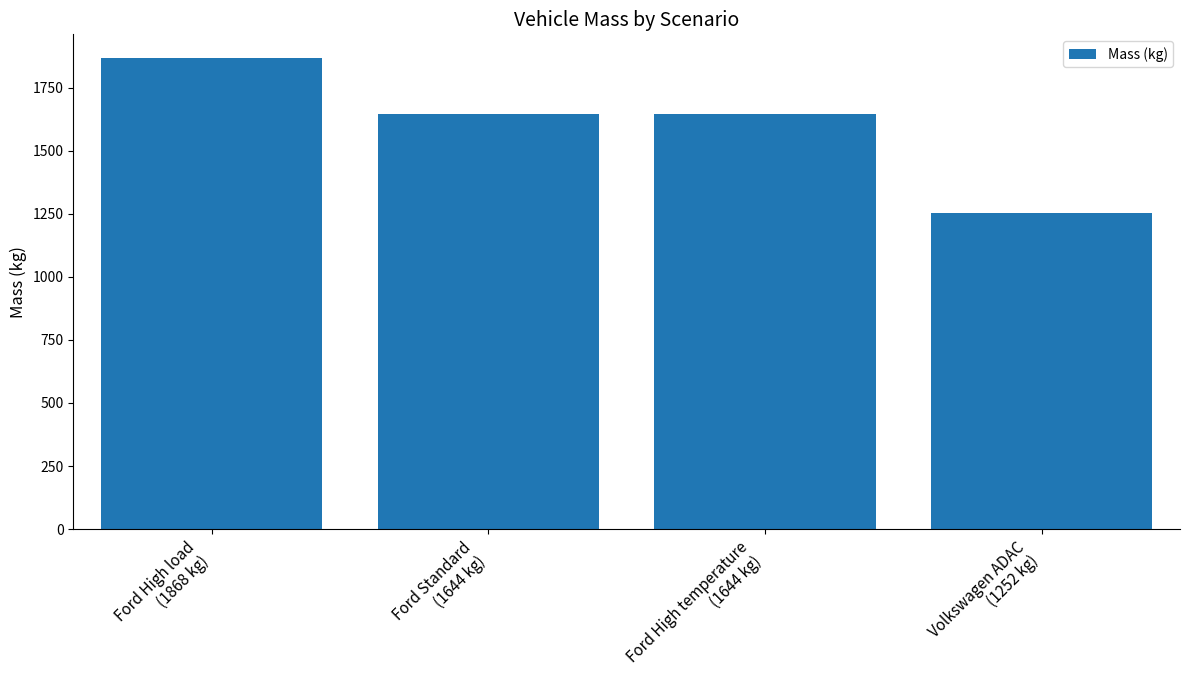

Which category has the highest value across all series?

Ford High load
(1868 kg)